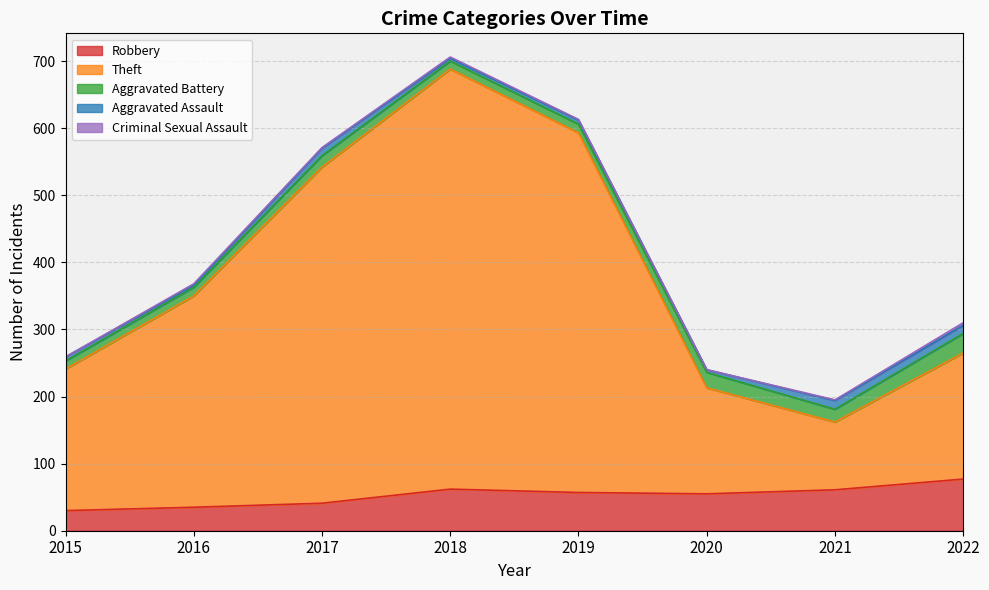

What is the value of the Robbery point at the 3rd from the left?

41